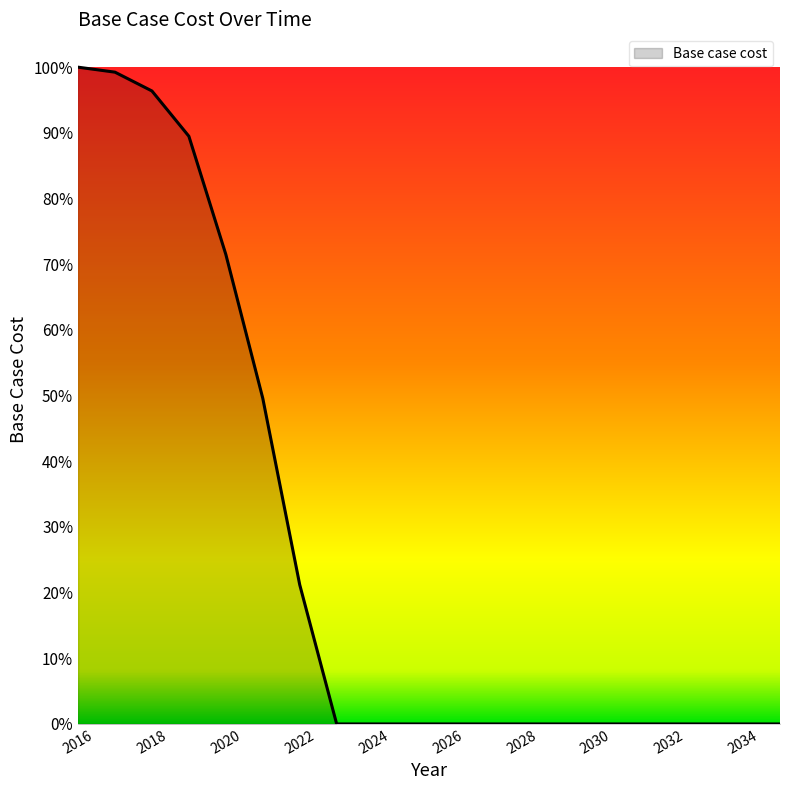

Reading right to left, transcribe all the data shown in this chart.

2035=0.0	2034=0.0	2033=0.0	2032=0.0	2031=0.0	2030=0.0	2029=0.0	2028=0.0	2027=0.0	2026=0.0	2025=0.0	2024=0.0	2023=0.0	2022=56822.1	2021=132912.5	2020=191613.0	2019=239827.6	2018=258306.8	2017=265978.0	2016=268015.7